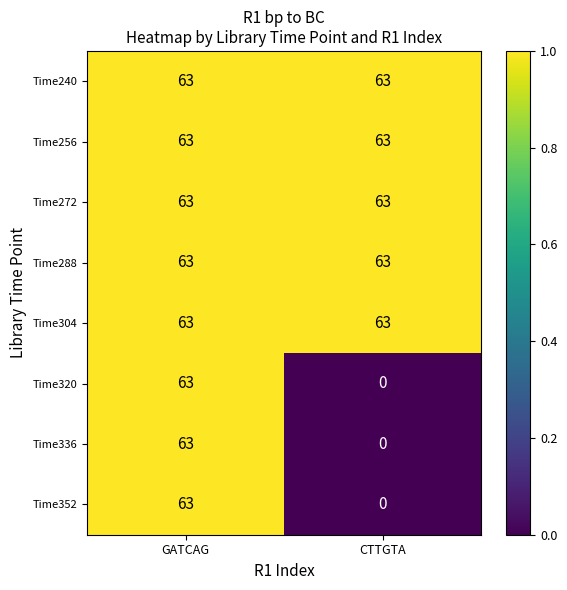

What is the highest value of the Time288 series?

63